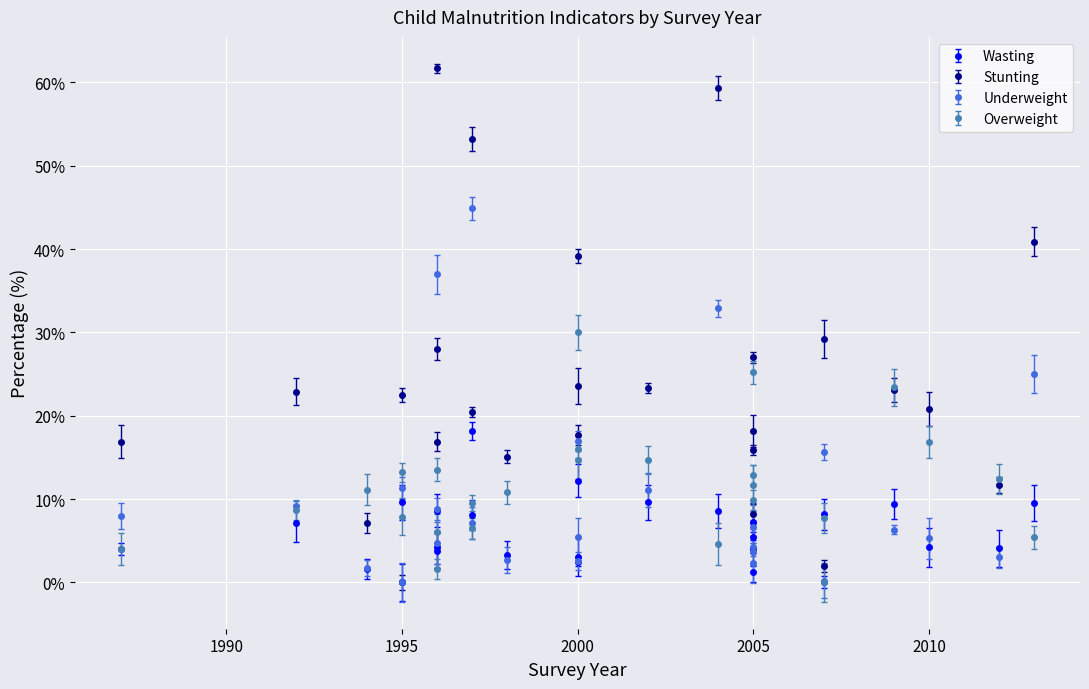

List the series in order of their peak value, lowest first.

Wasting, Overweight, Underweight, Stunting